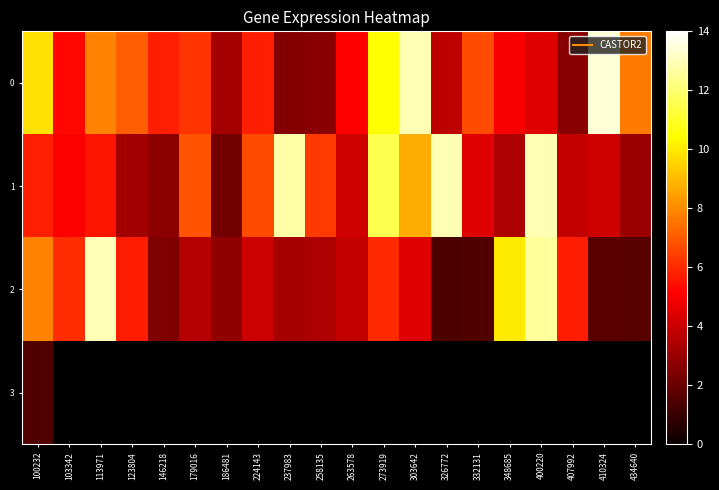

List the labels in order of 1 value, smallest first.

186481, 146218, 434640, 123804, 348685, 407992, 410324, 263578, 332131, 103342, 113971, 100232, 258135, 224143, 179016, 303642, 273919, 237983, 326772, 400220